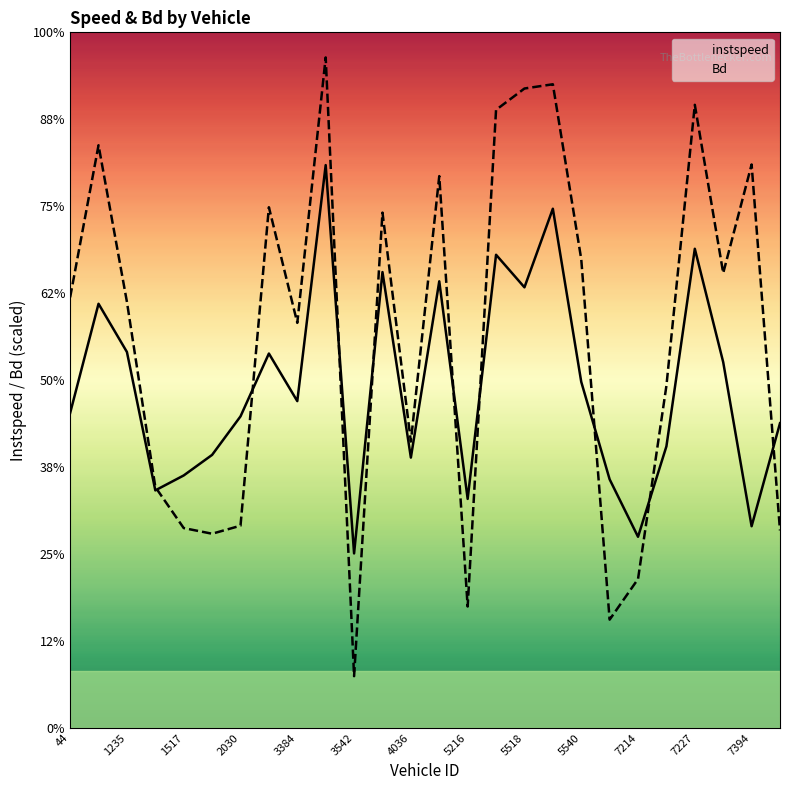

What is the difference between the maximum and minimum values in the Bd series?

7.6